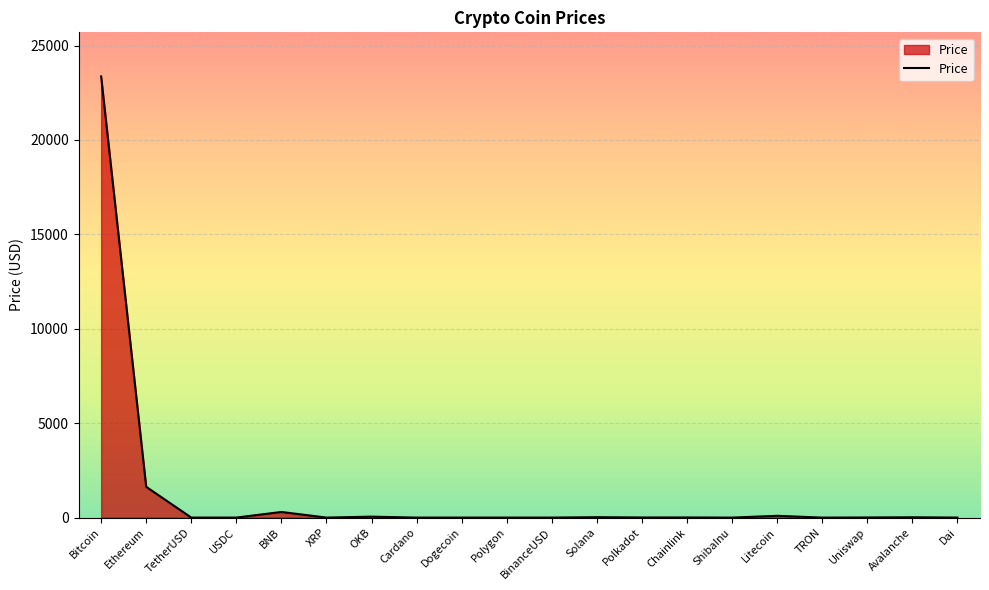

At which label is the value closest to 11681?

Ethereum